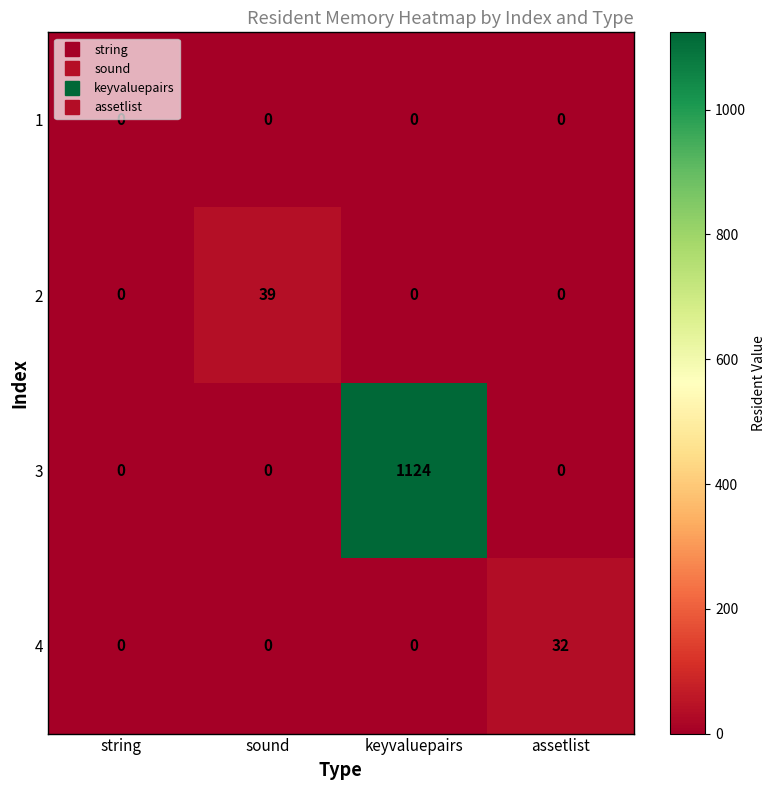

What is the maximum value for 3?

1124